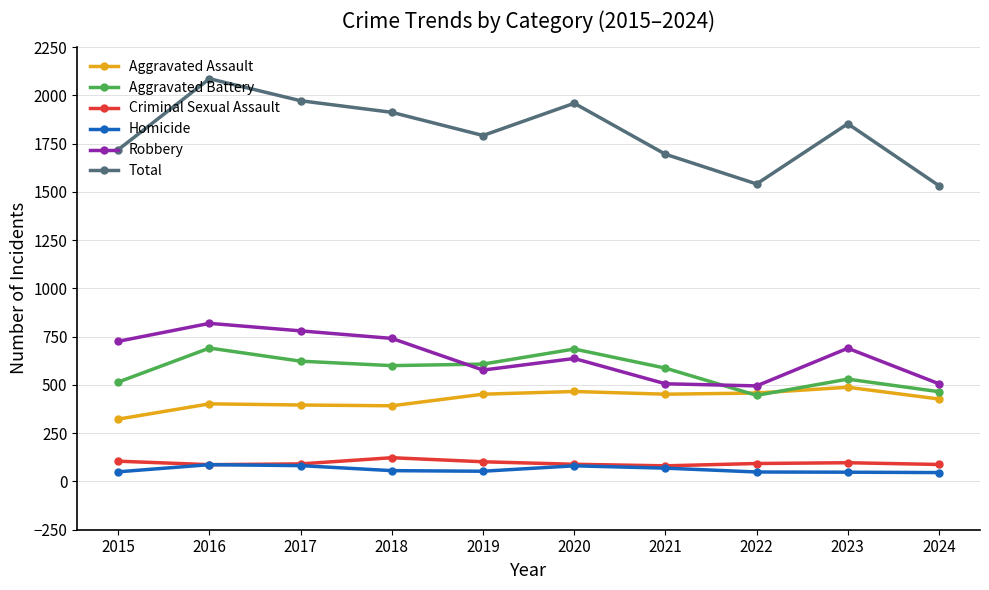

List the series in order of their peak value, highest first.

Total, Robbery, Aggravated Battery, Aggravated Assault, Criminal Sexual Assault, Homicide